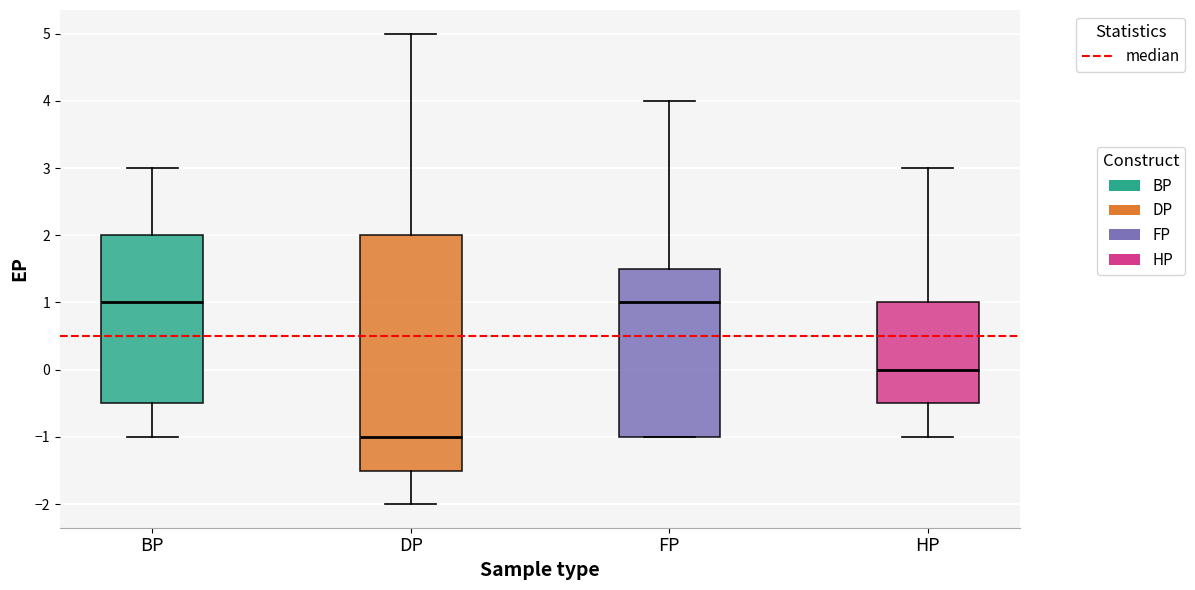

Reading left to right, read every box against the y-axis: the position of its median line, the range the box covers, and the ends of its whiskers. The values are not printed on the chart, so give them approximately, as read against the axis.

BP: median 1.0, box -0.5 to 2.0, whiskers -1.0 to 3.0
DP: median -1.0, box -1.5 to 2.0, whiskers -2.0 to 5.0
FP: median 1.0, box -1.0 to 1.5, whiskers -1.0 to 4.0
HP: median 0.0, box -0.5 to 1.0, whiskers -1.0 to 3.0